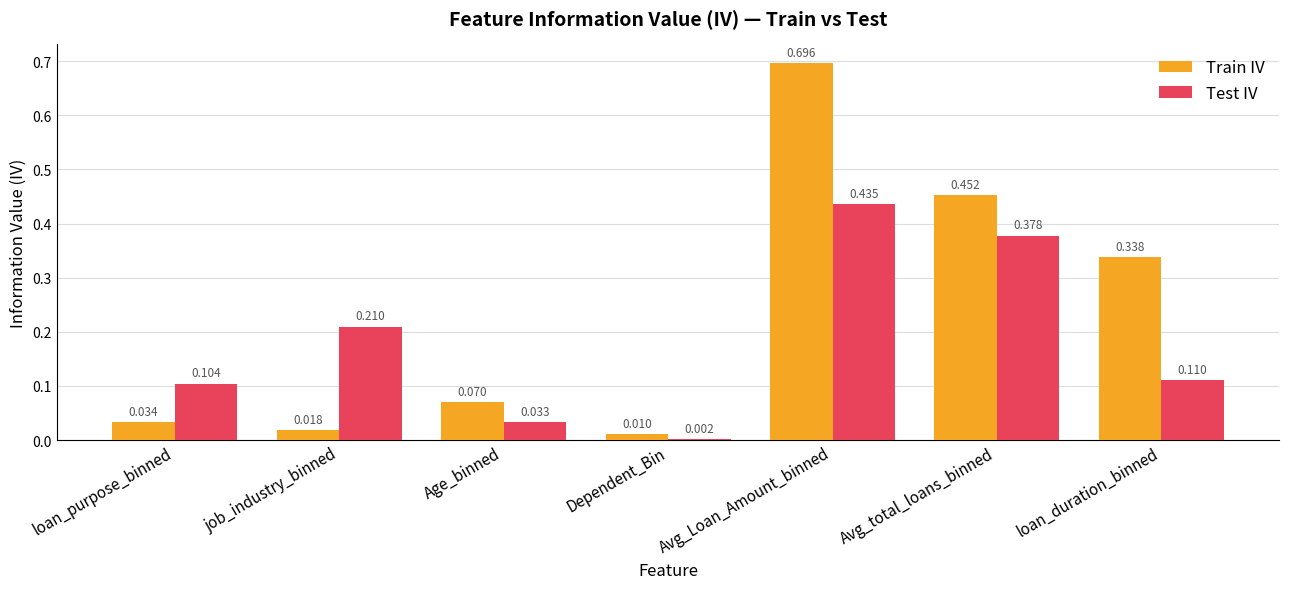

Which series has the largest total across all categories?

Train IV